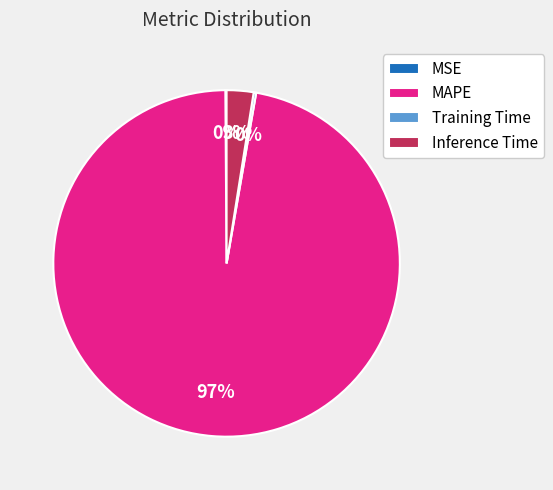

Between Inference Time and MAPE, which is larger?

MAPE